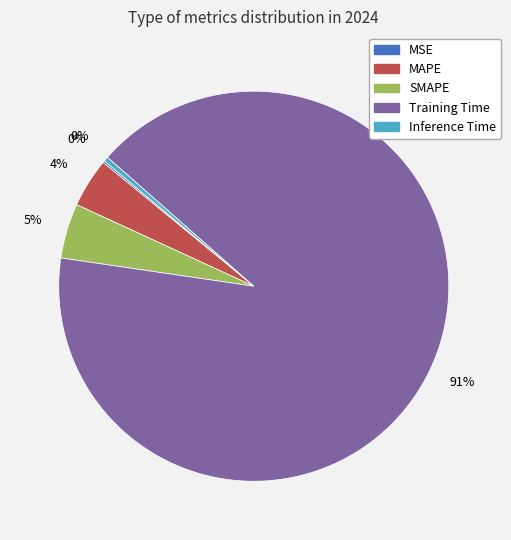

To the nearest percent, what percentage of the pie is Training Time?

91%